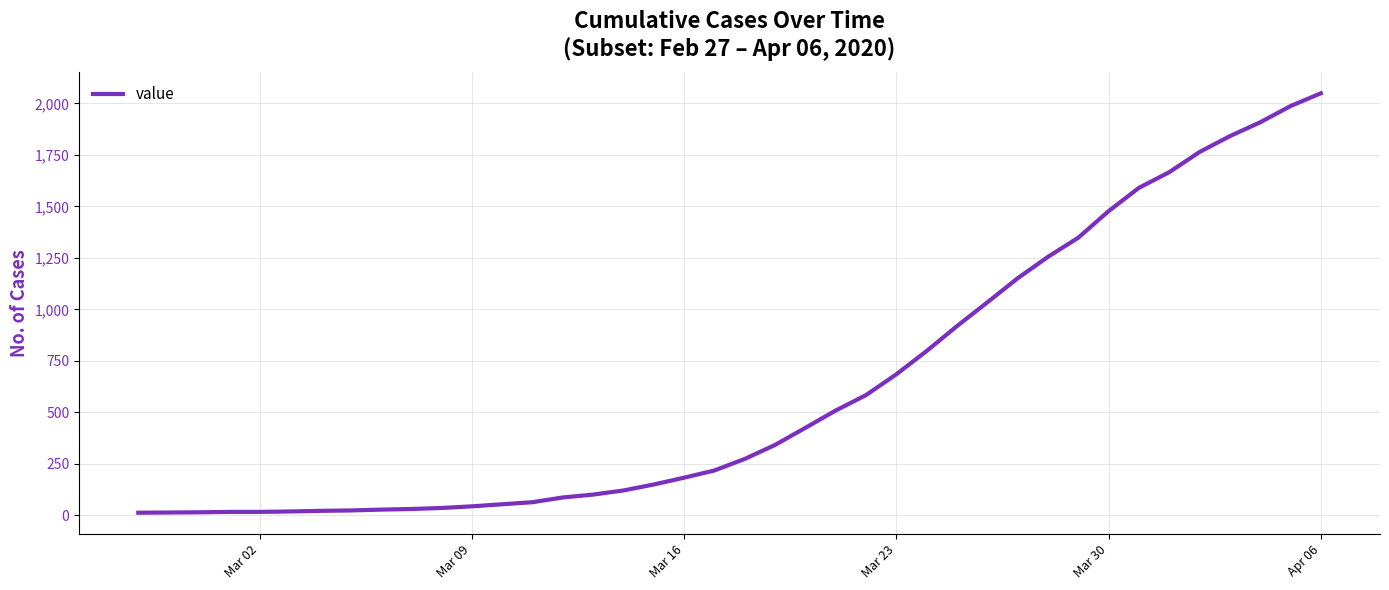

What is the maximum value shown in the chart?

2049